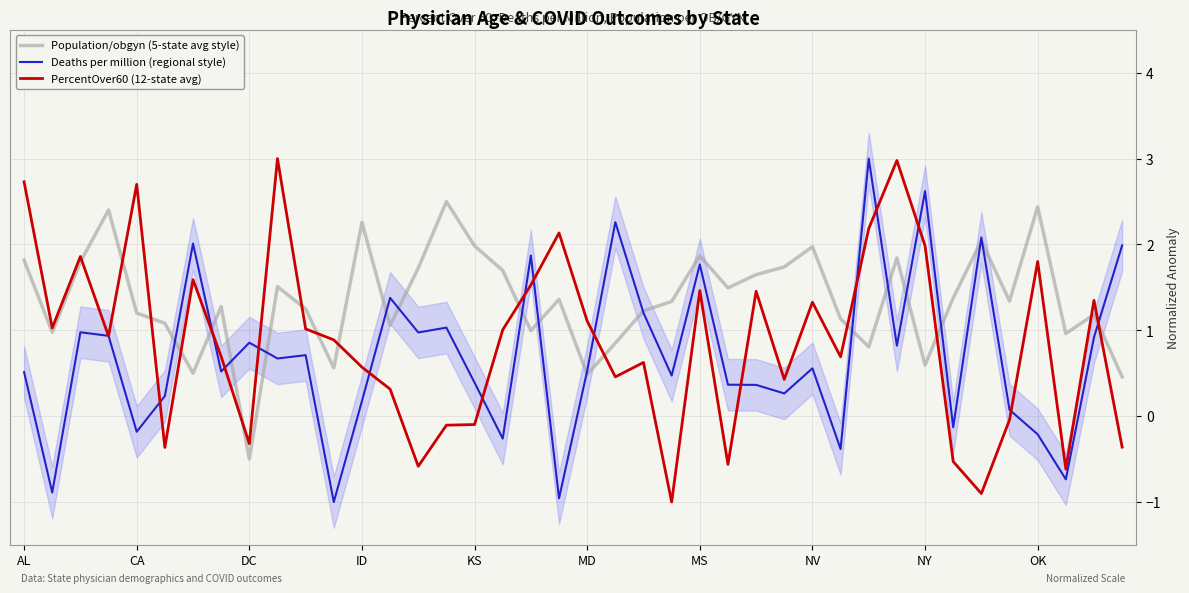

The PercentOver60 (12-state avg) series shows 2.2 at 18. True or false?

False